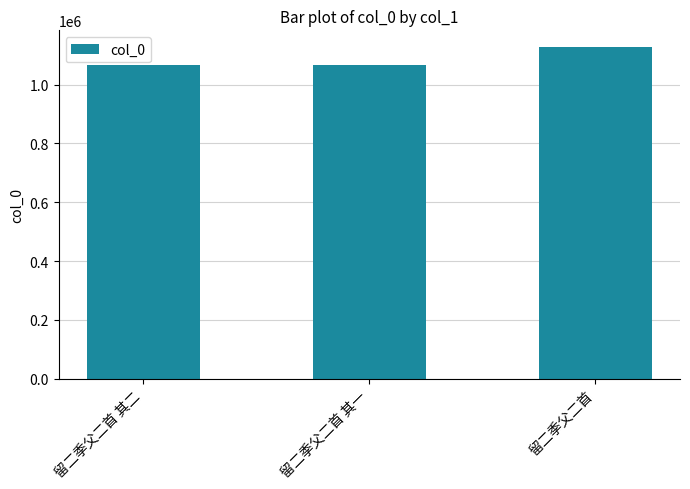

What is the greatest value displayed?

1128515